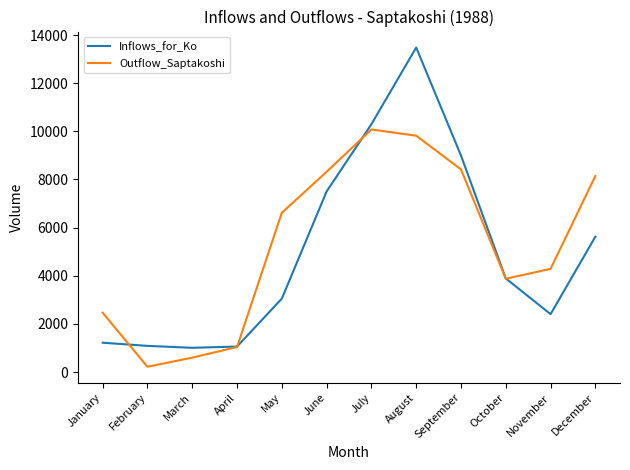

How many categories are shown in the chart?

12